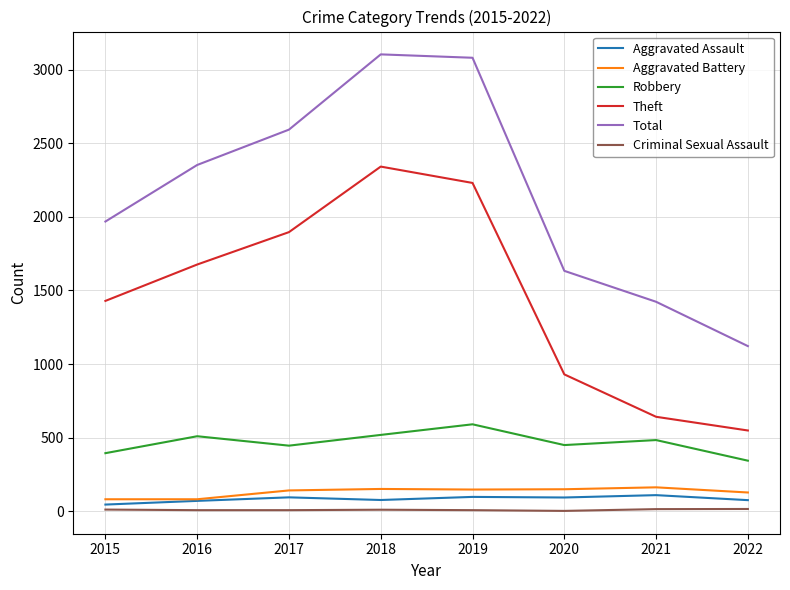

Between 2020 and 2022, which series saw the biggest shift?

Total